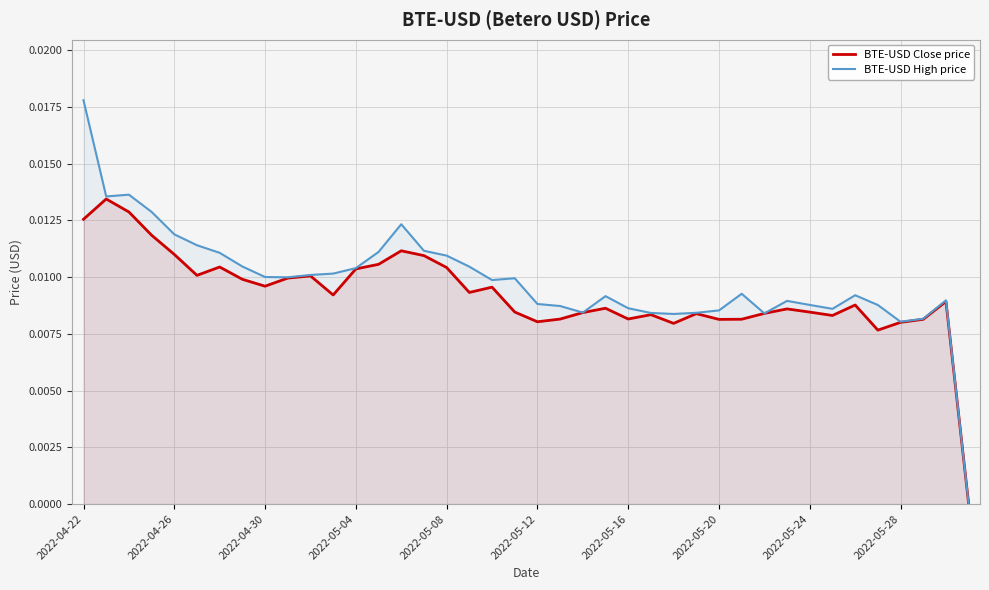

True or false: BTE-USD Close price and BTE-USD High price cross at least once.

False